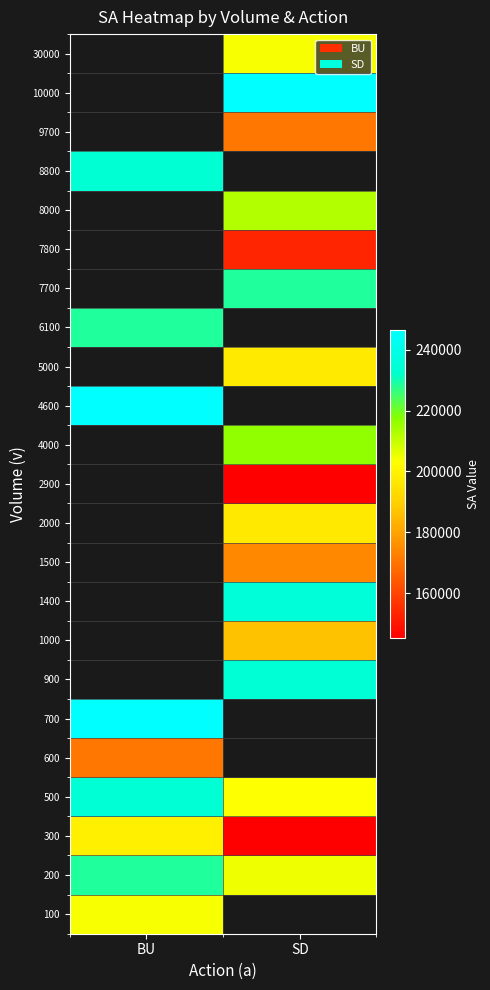

The 10000 series shows 90242.9 at SD. True or false?

False